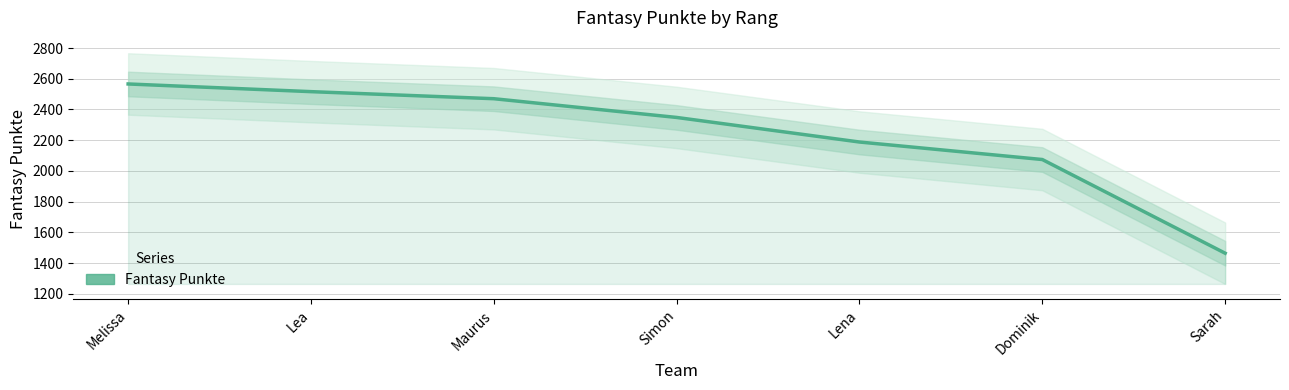

Is it true that the value at Dominik is 3677?

False